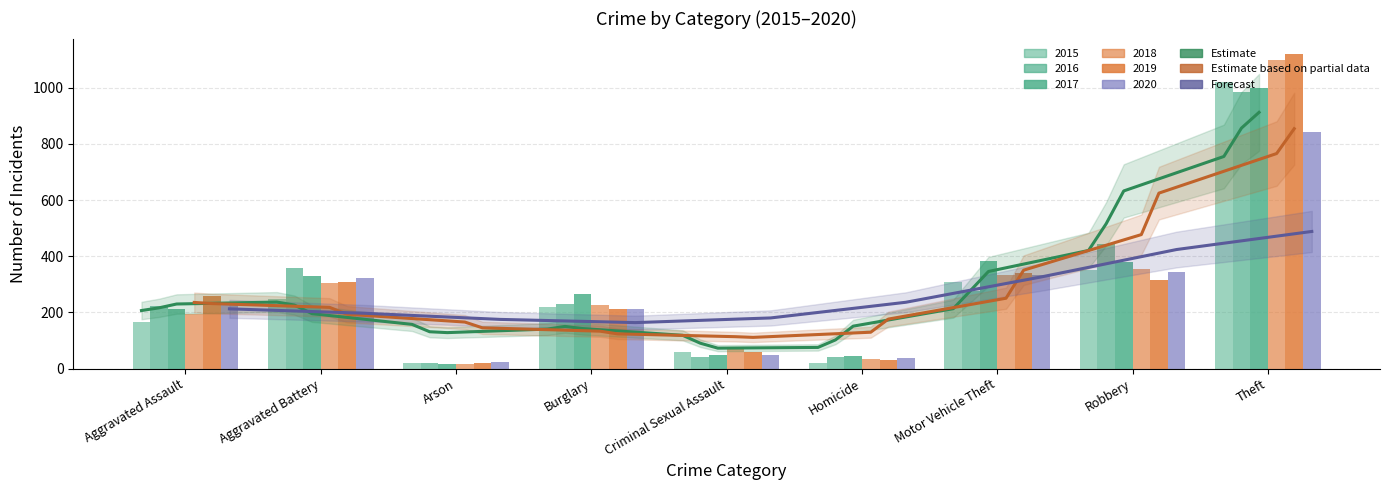

How many values in the 2016 series exceed 229?

4